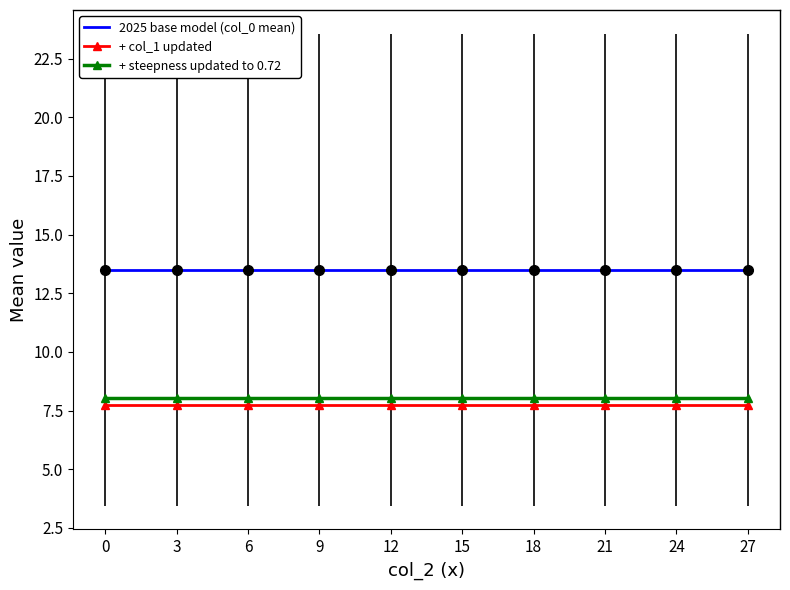

Count the number of data series in this chart.

3